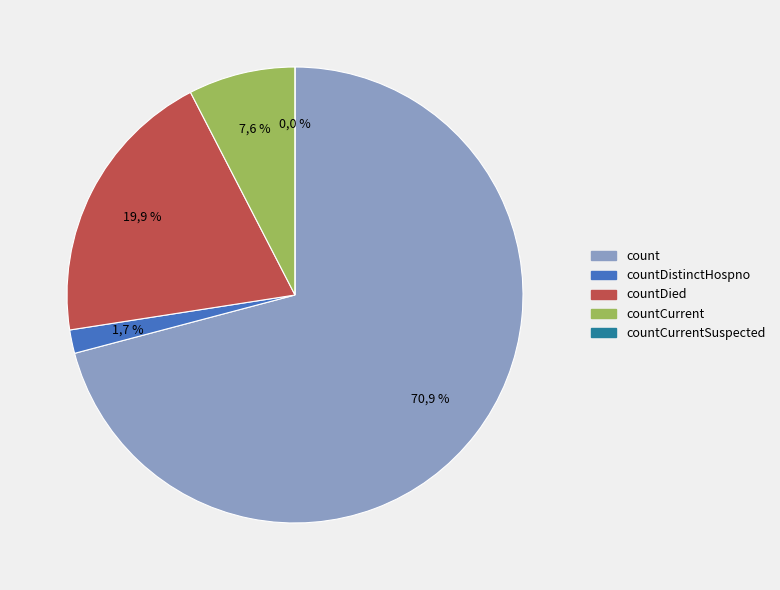

What is the total percentage of count and countCurrent?

78.5%